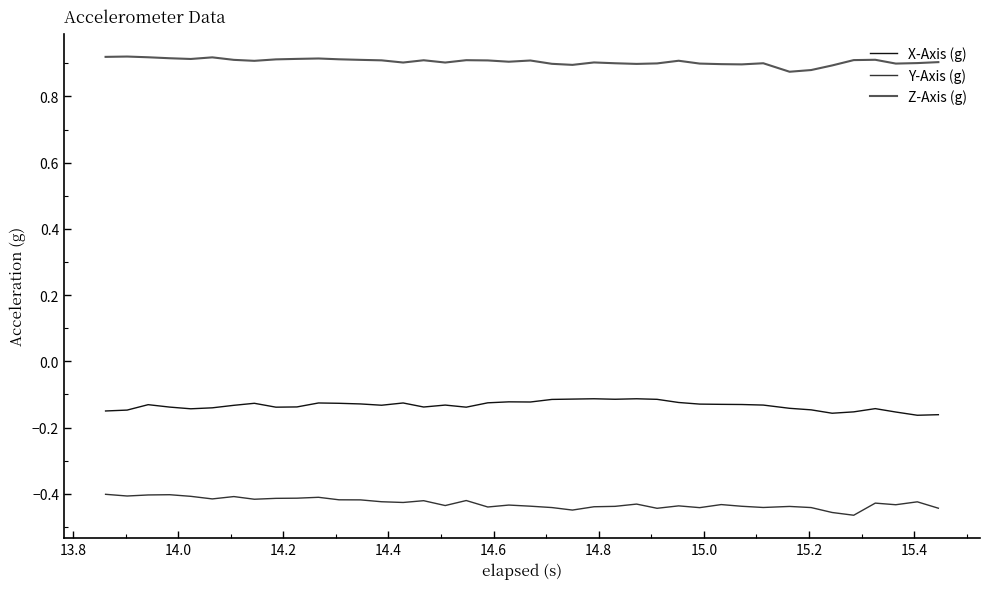

Which series has the largest total across all categories?

Z-Axis (g)